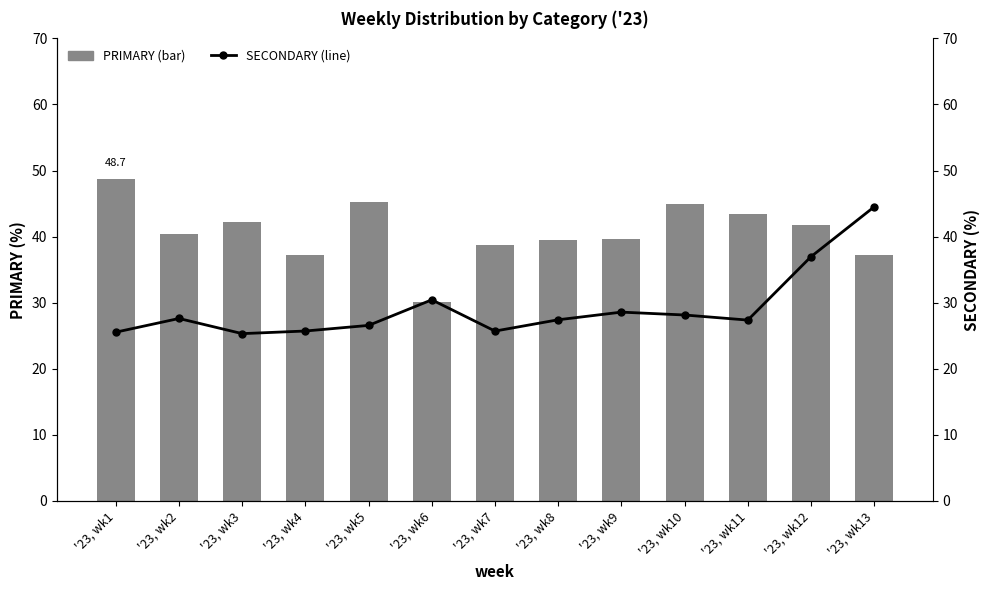

What is the average value of the PRIMARY series?

40.7